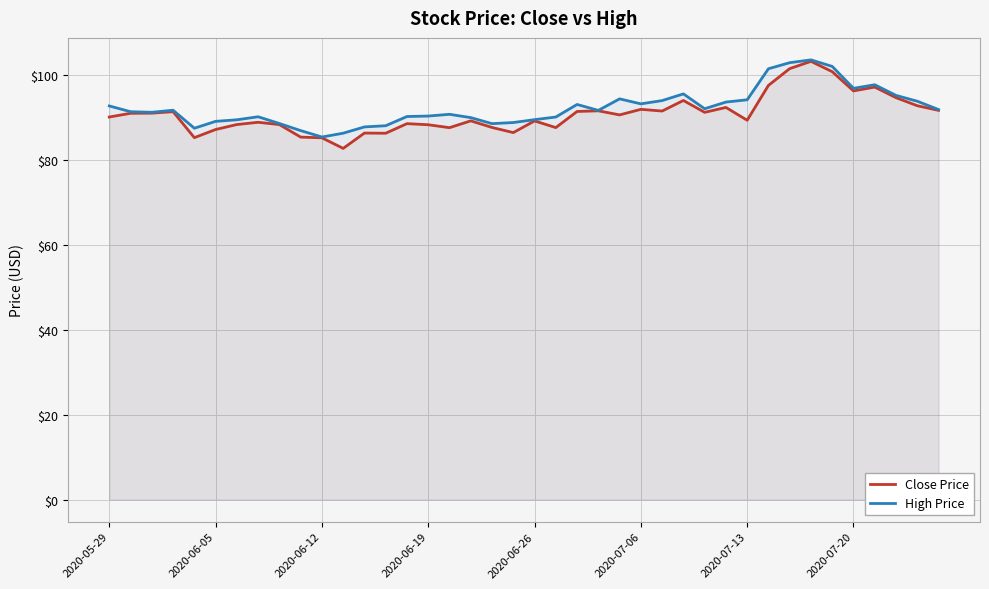

True or false: Close Price and High Price intersect in this chart.

False